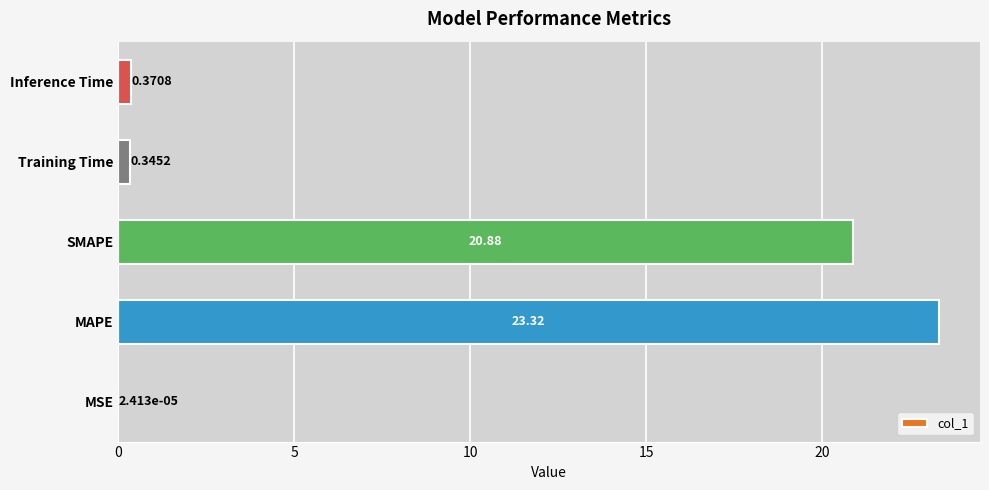

Which category has the highest value across all series?

MAPE